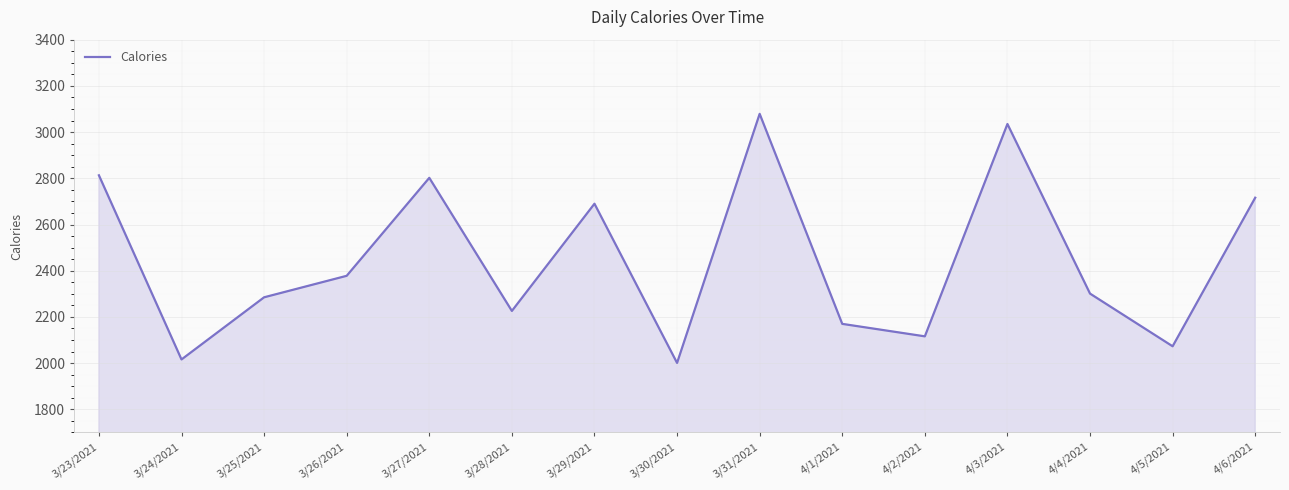

Which category has the highest value across all series?

3/31/2021